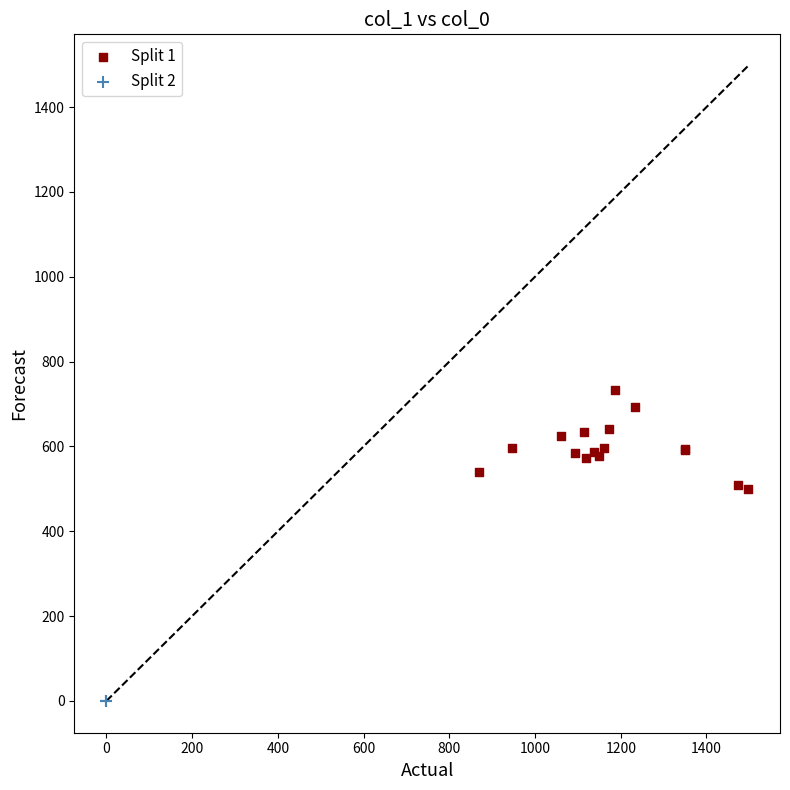

What are all the series names shown in the legend?

Split 1, Split 2